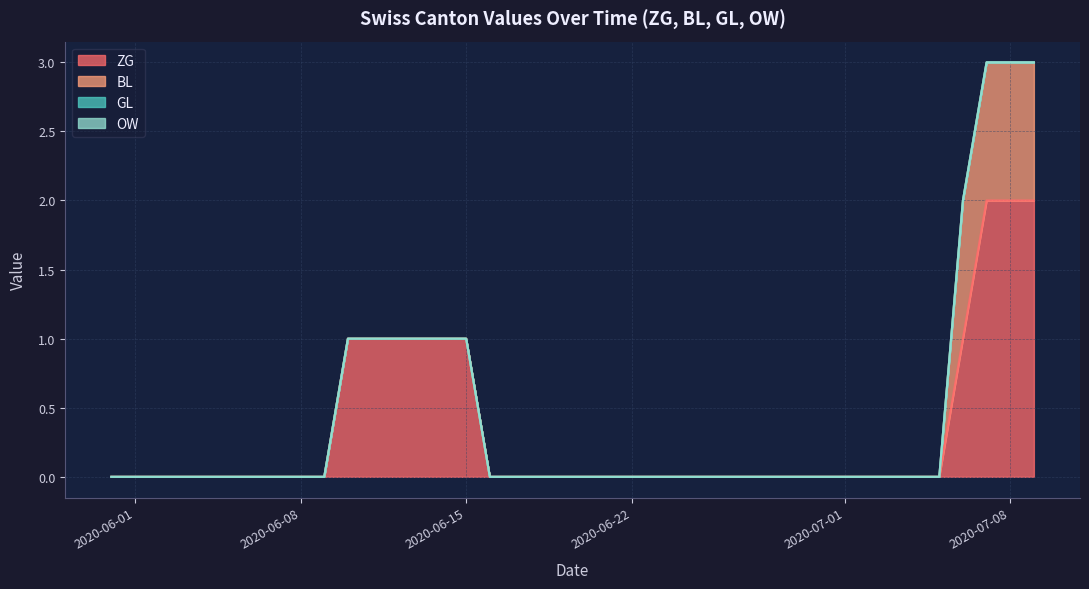

Is the value of BL at 29 greater than the value of ZG at 31?

No